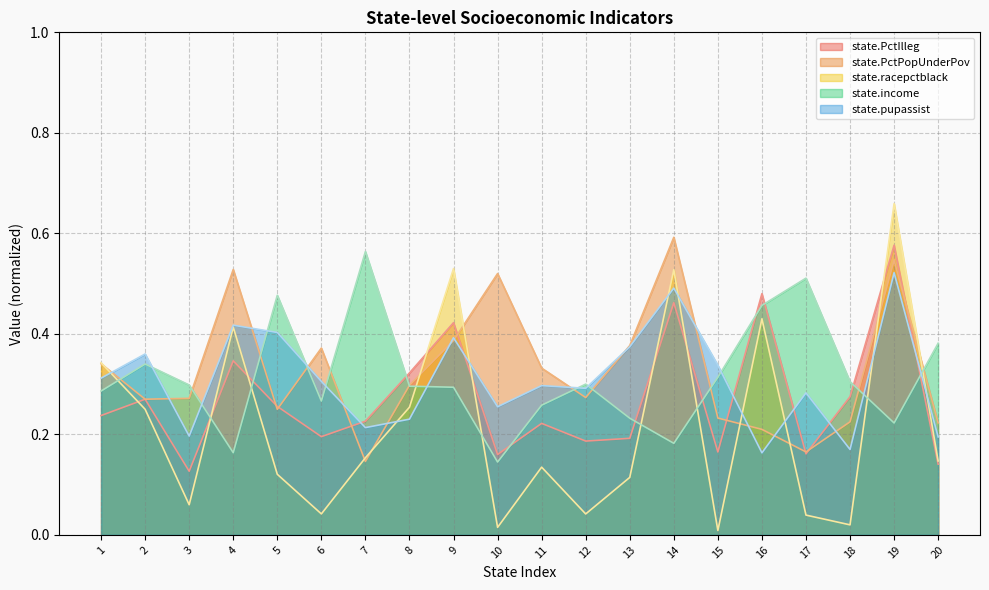

How many interior local peaks does the state.PctIlleg series have?

7